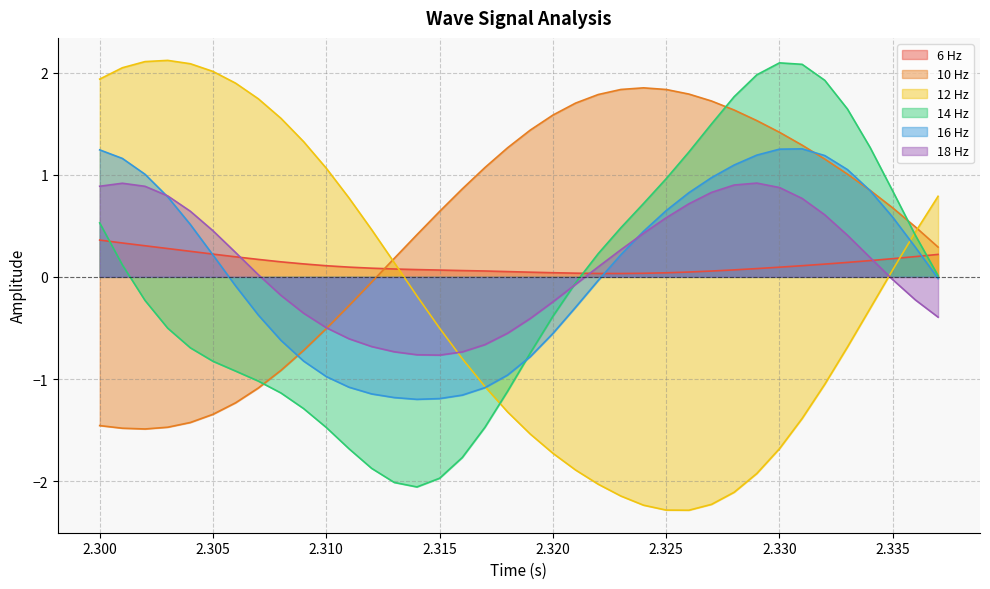

True or false: 16 Hz has more than 0 points higher than both neighbors.

True